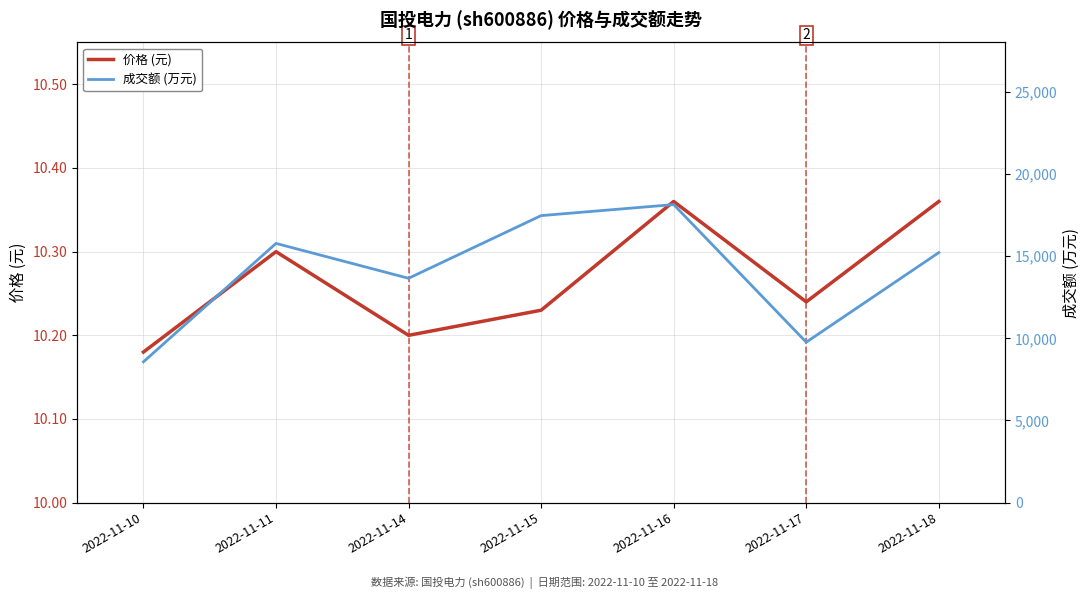

What is the spread (max minus min) of values at 2022-11-17?

9753.8